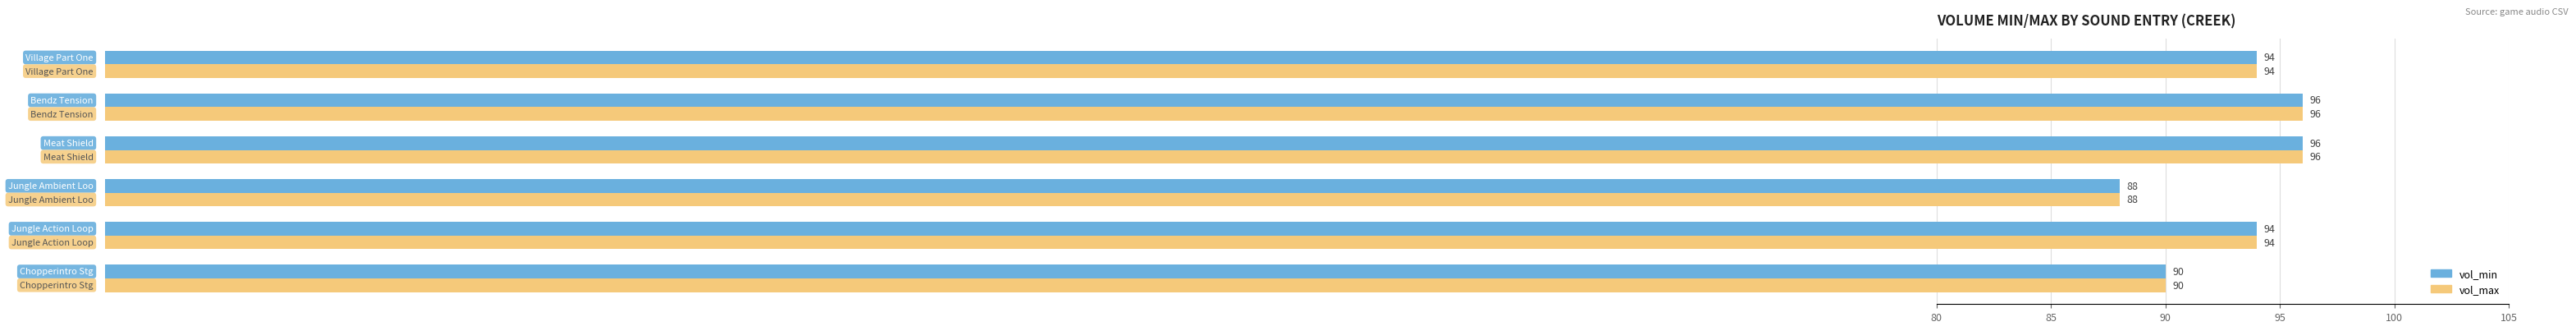

What is the average value of the vol_min series?

93